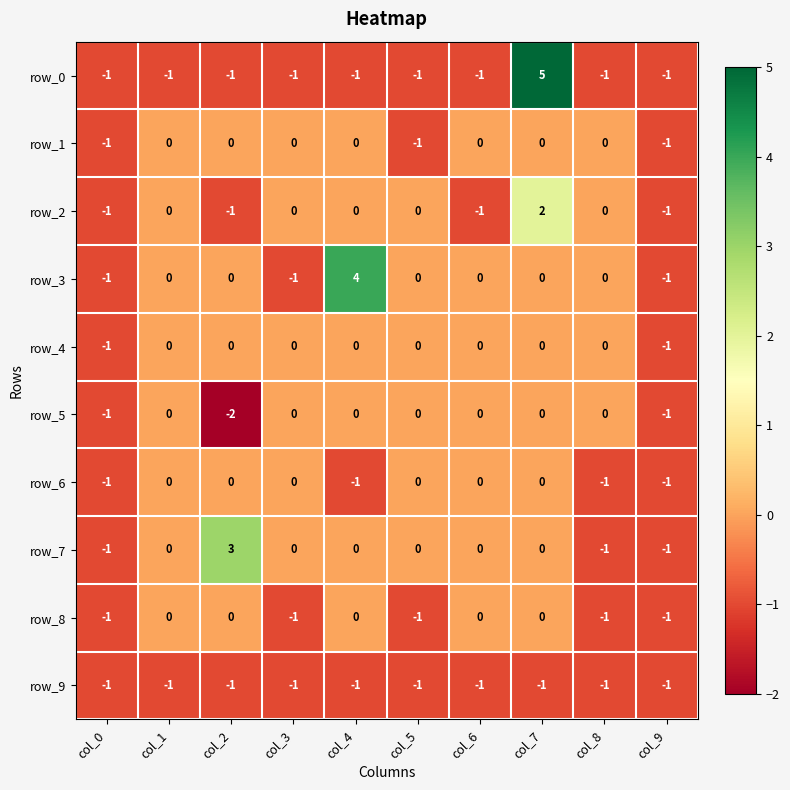

Which series has the largest range (max minus min)?

row_0